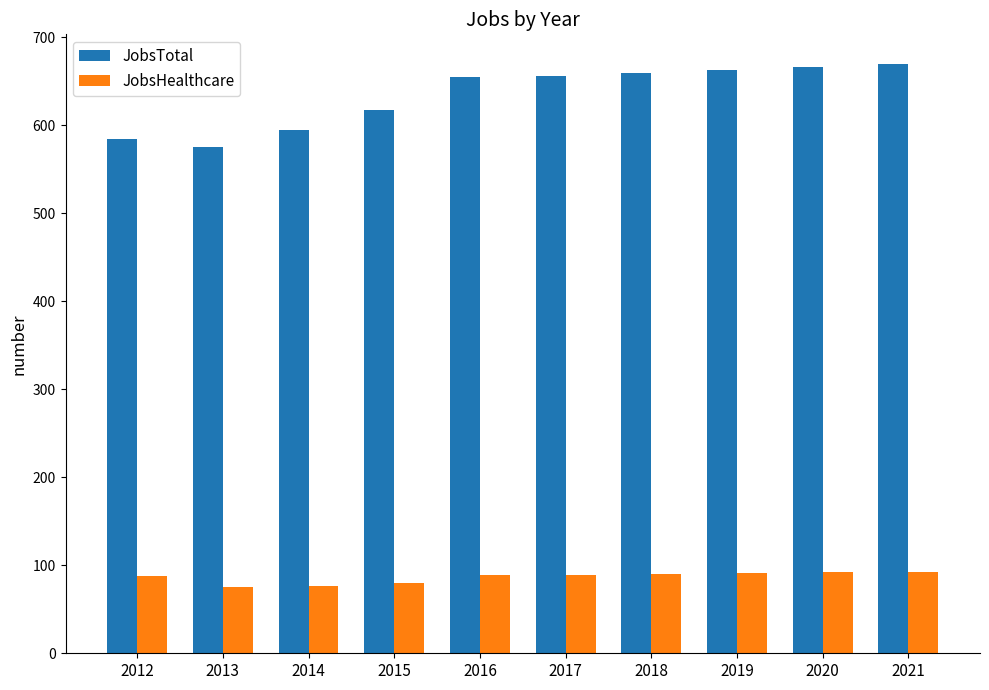

Which series has the largest total across all categories?

JobsTotal